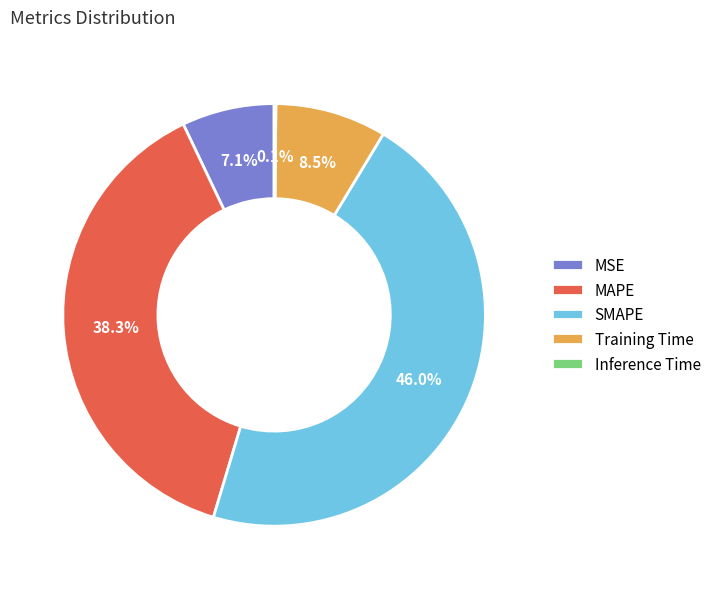

Which category has the biggest portion of the pie?

SMAPE